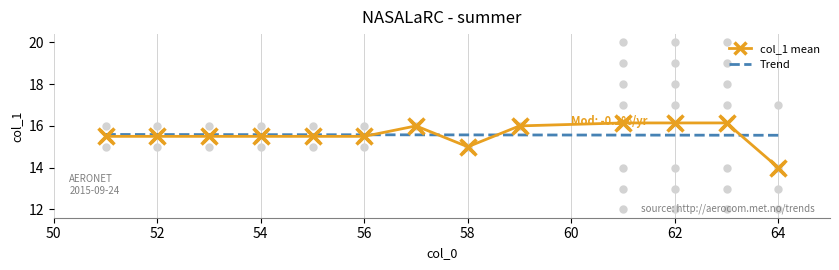

The chart shows a value of 9 at 62. True or false?

False